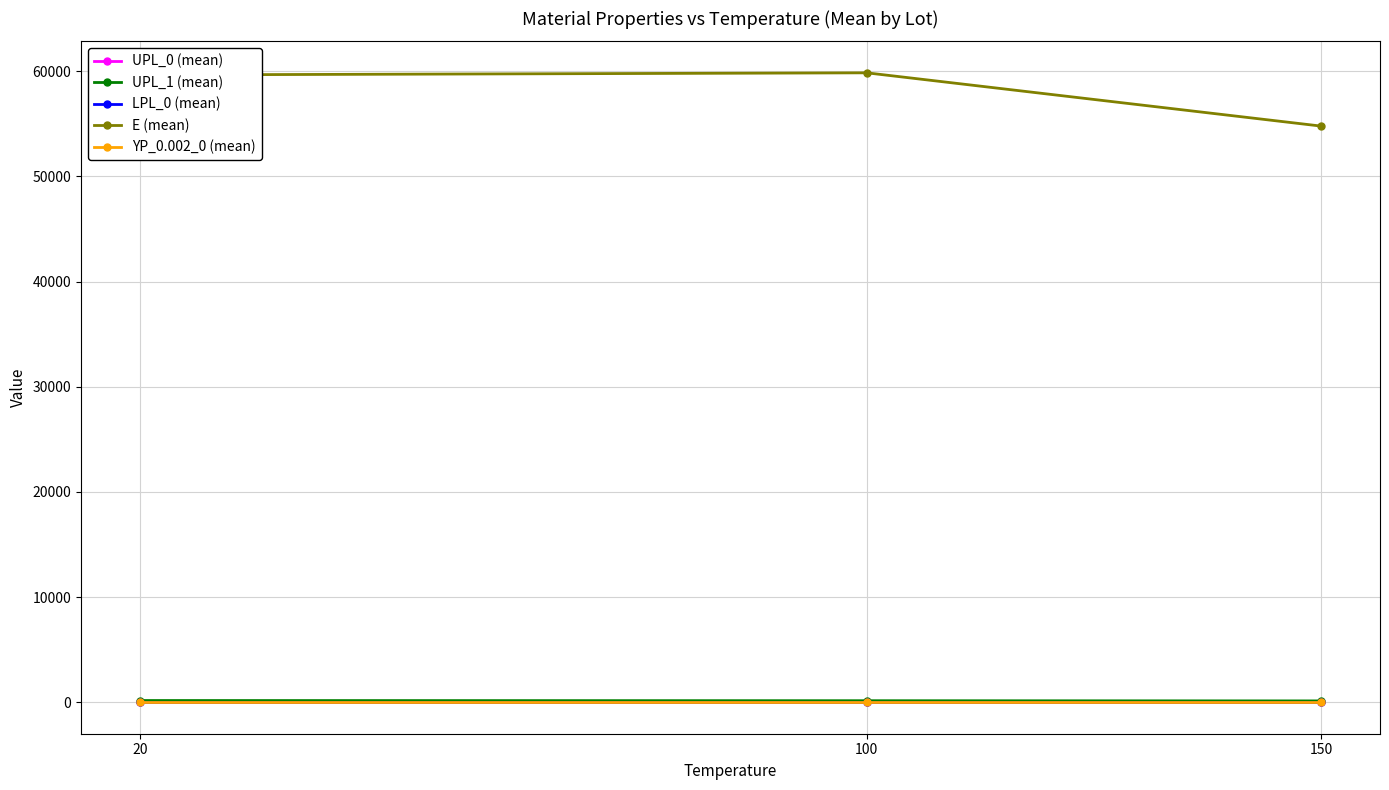

Count the UPL_0 (mean) values in the range 0 to 1.

3